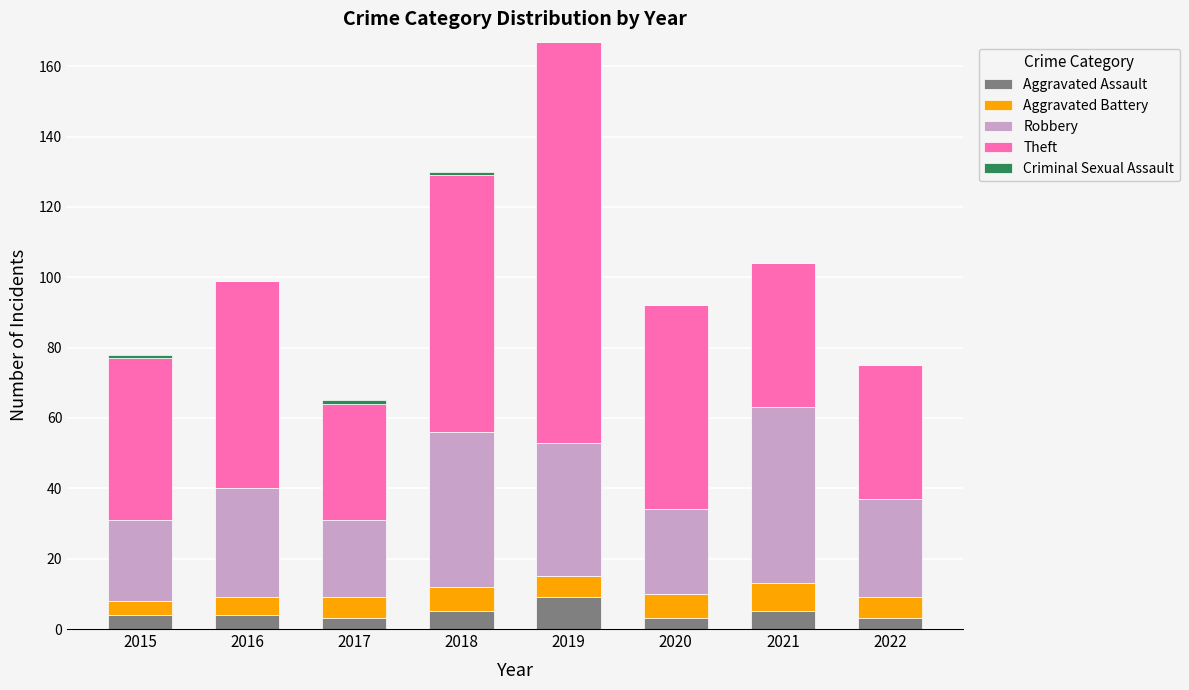

At which category is the sum across all series the highest?

2019